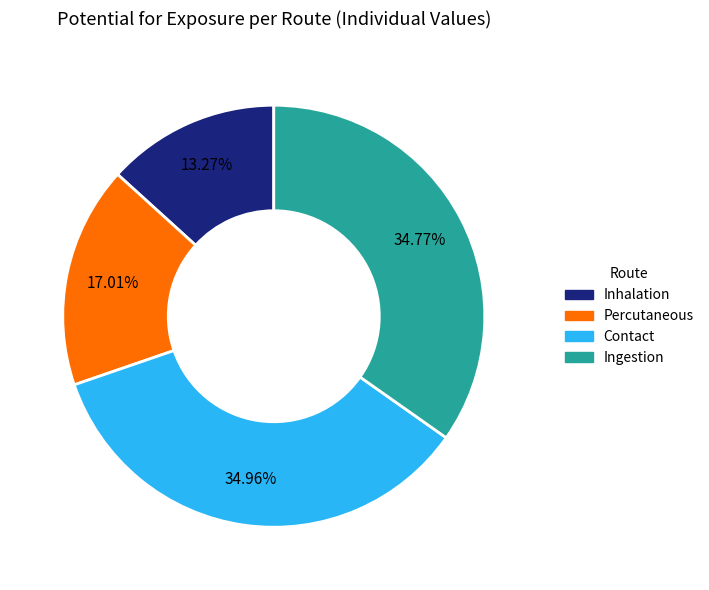

To the nearest percent, what percentage of the pie is Contact?

35%